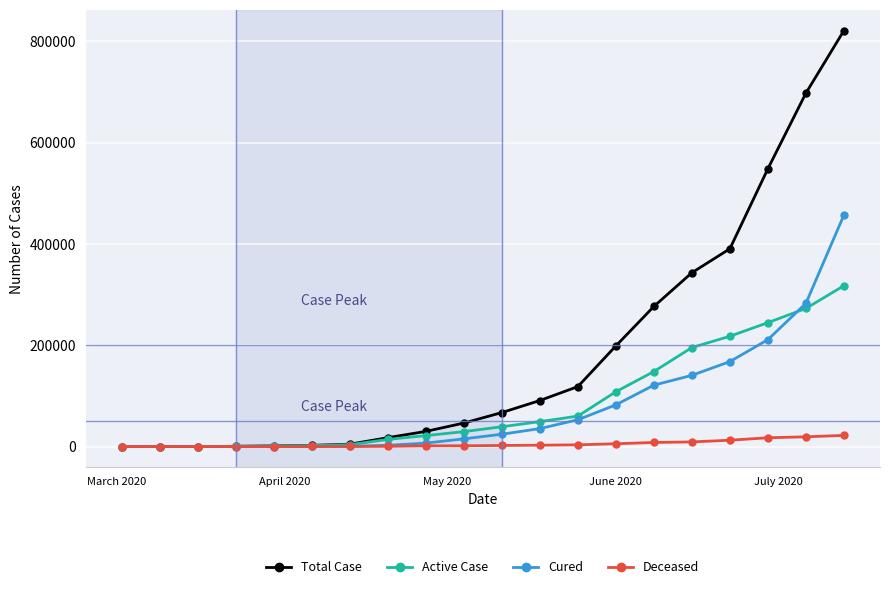

Which series has the largest total across all categories?

Total Case